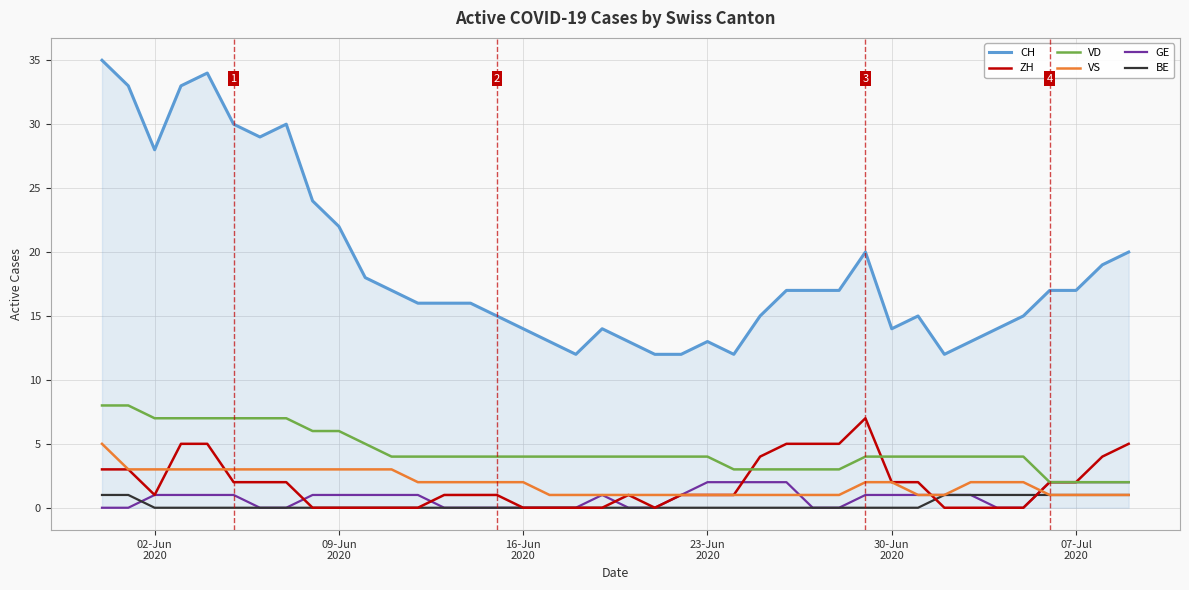

Which series has the largest total across all categories?

CH